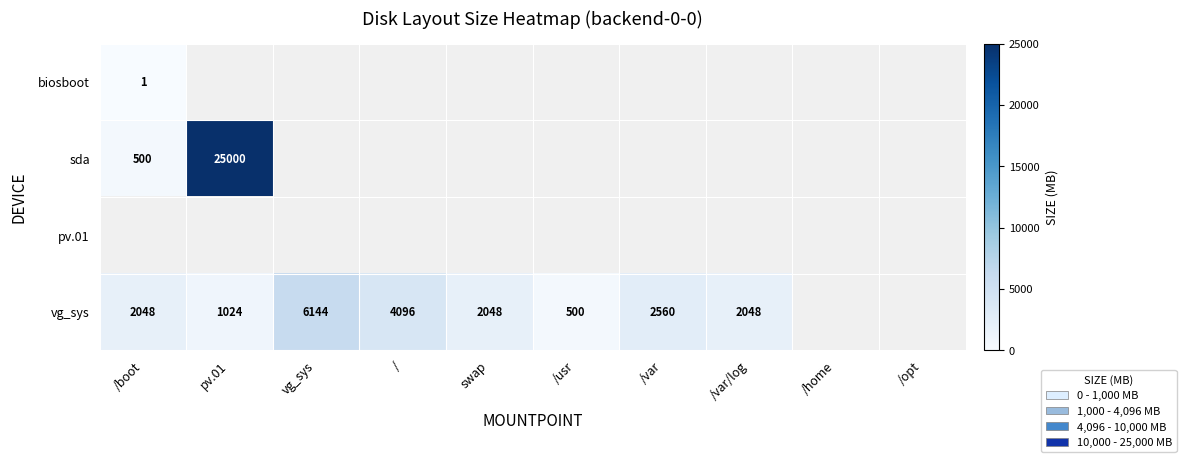

The vg_sys series shows 6144 at vg_sys. True or false?

True